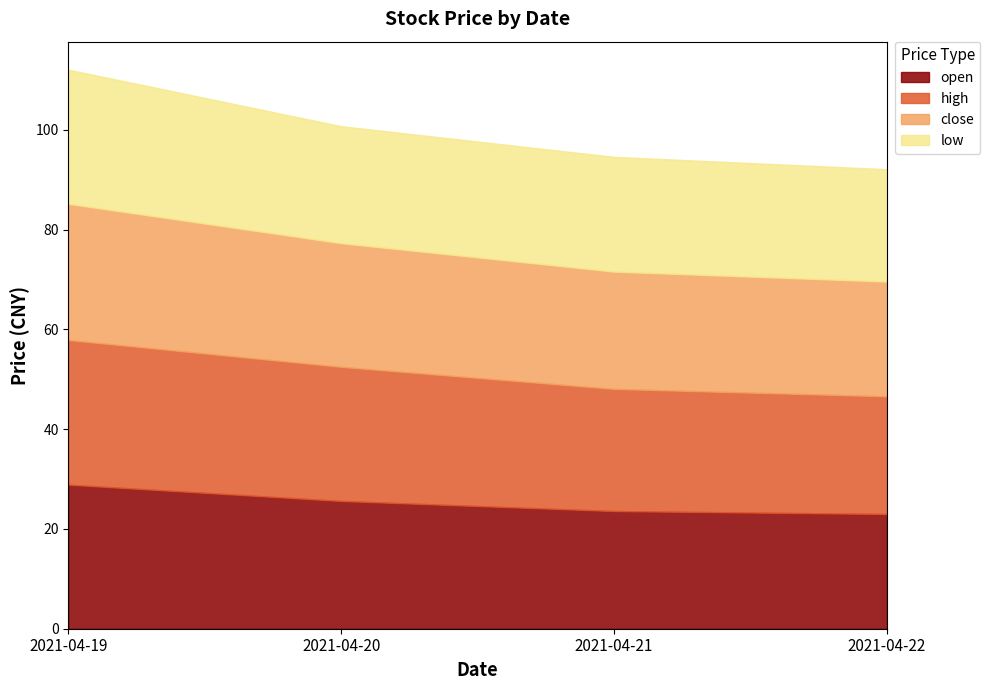

What is the sum of all low values?

95.9